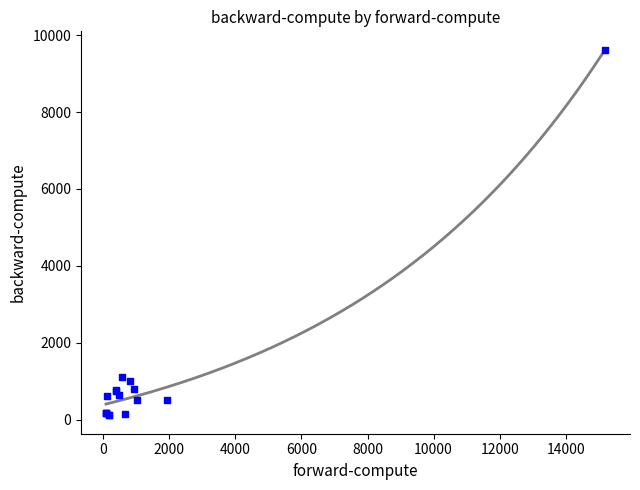

What Y value in the scatter plot is closest to 4866?

1118.3